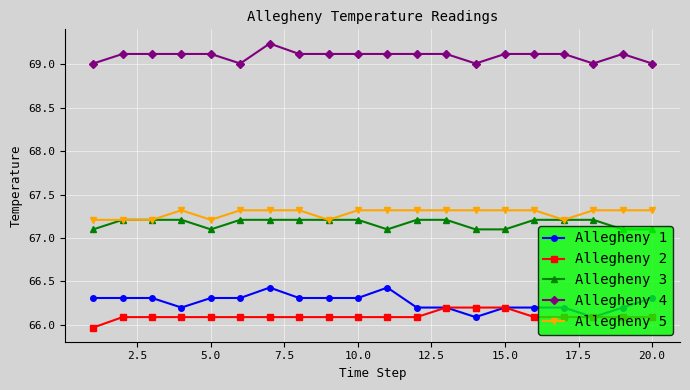

What is the minimum value for Allegheny 2?

66.0